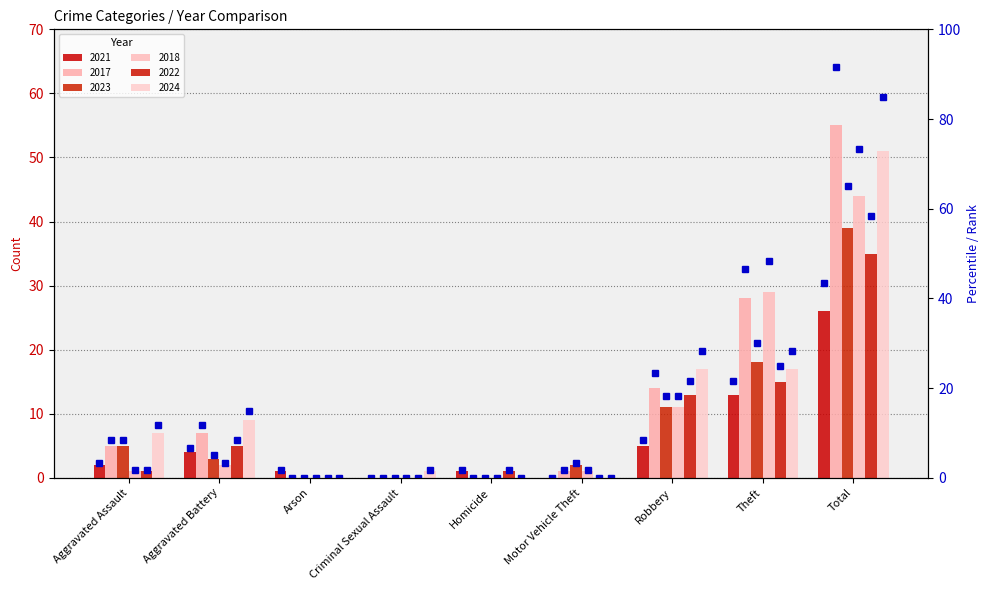

How many data points does each series have?

9